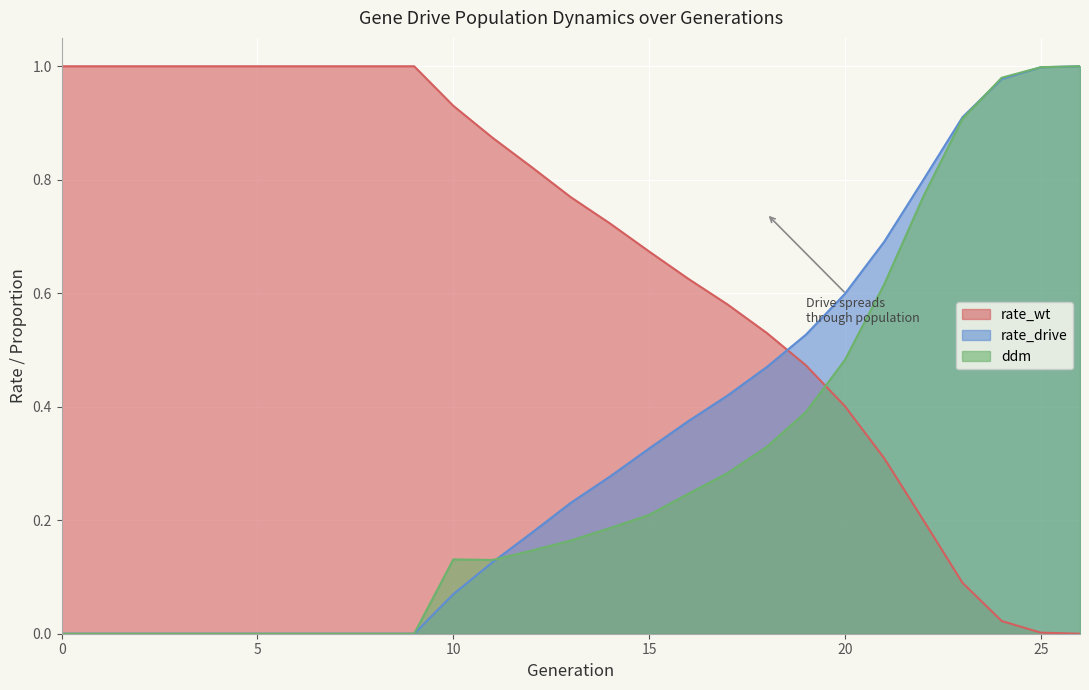

How many data points does each series have?

27